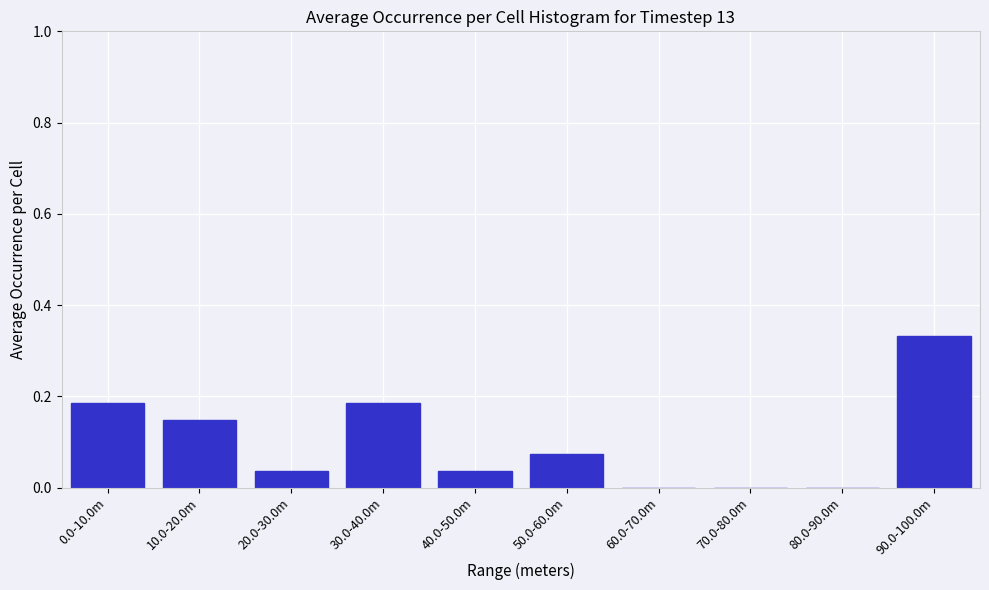

Is it true that the value at 80.0-90.0m is 0.0?

True